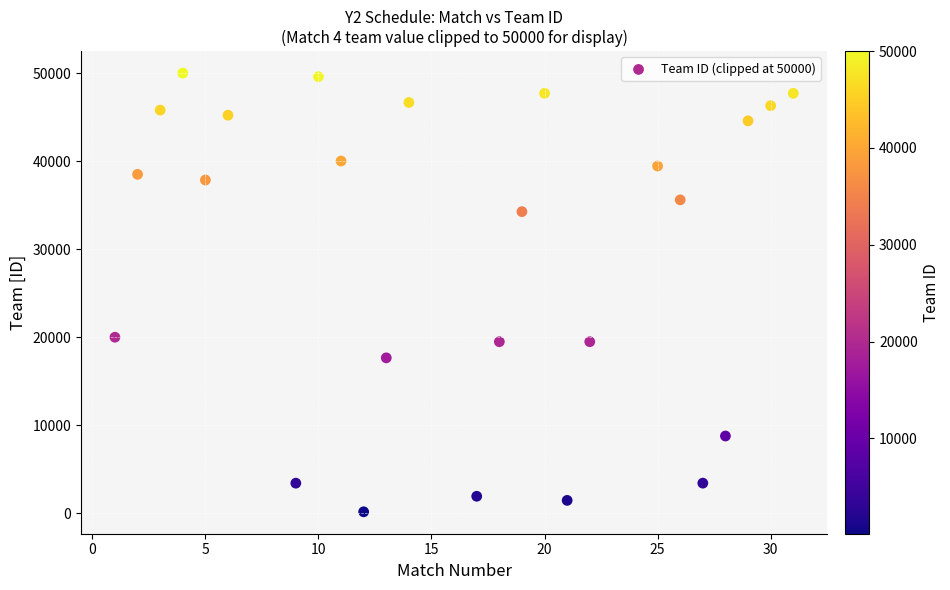

What is the range of Y values (max minus min)?

49849